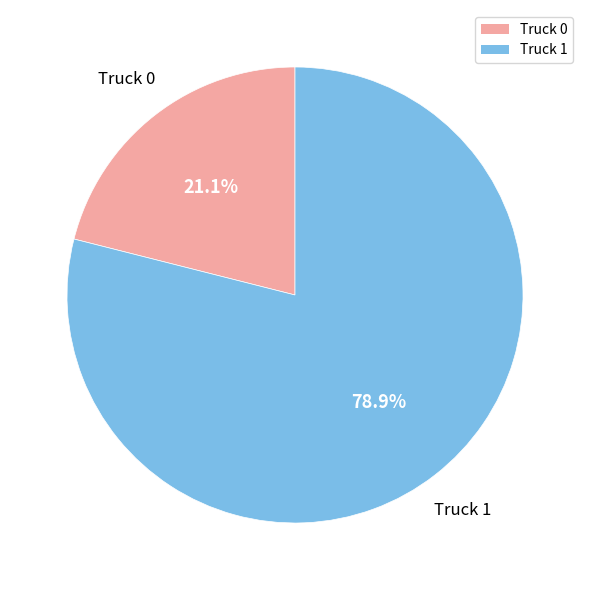

Between Truck 0 and Truck 1, which is larger?

Truck 1